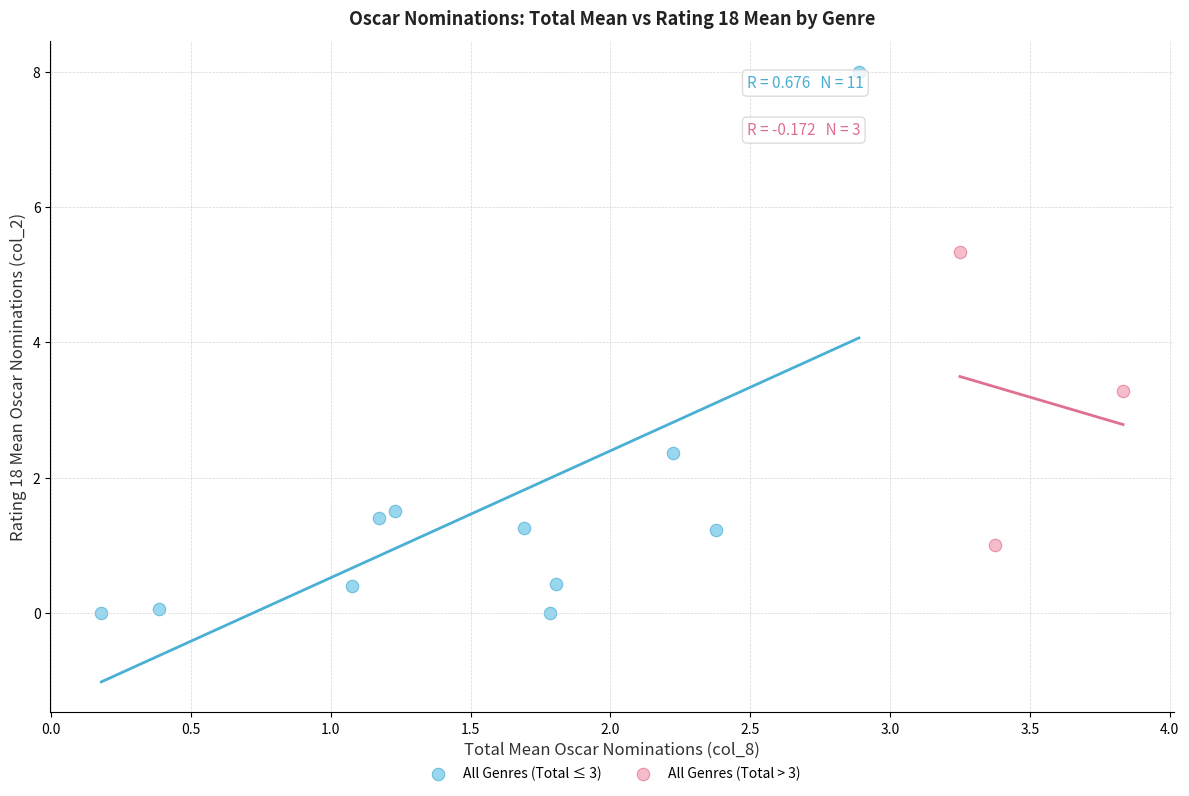

Which series contains the highest Y value?

All Genres (Total ≤ 3)